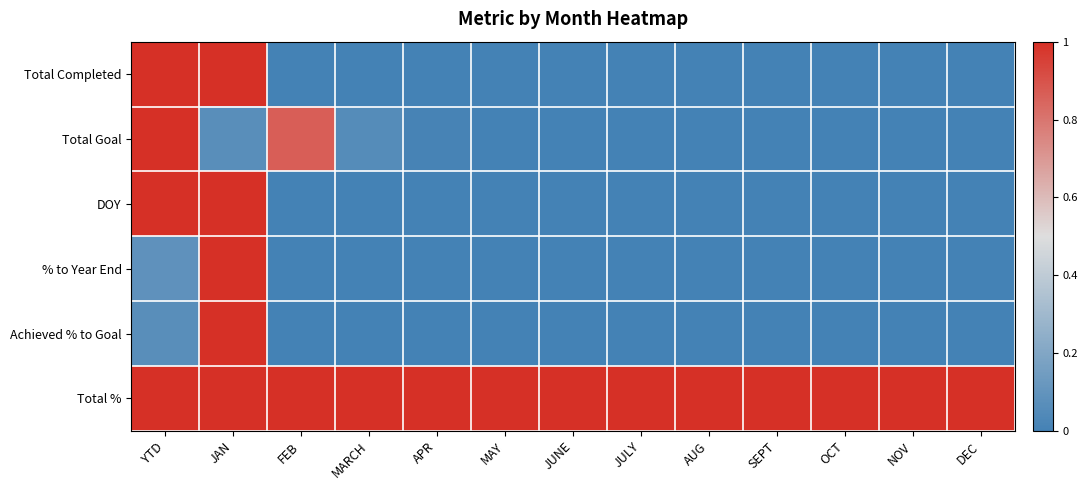

Which series changed the most between JAN and MAY?

Total Completed